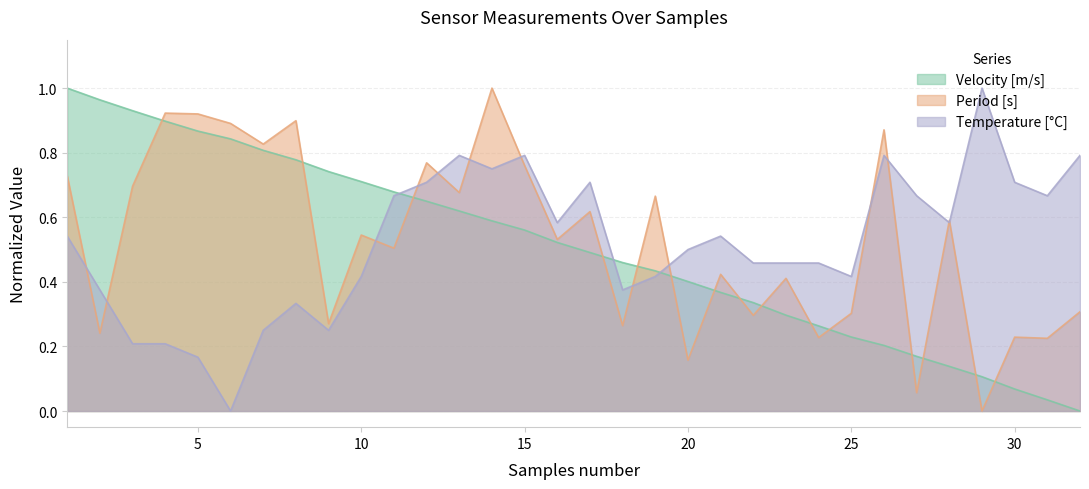

What is the value of the Period [s] point at the 8th from the left?

0.9